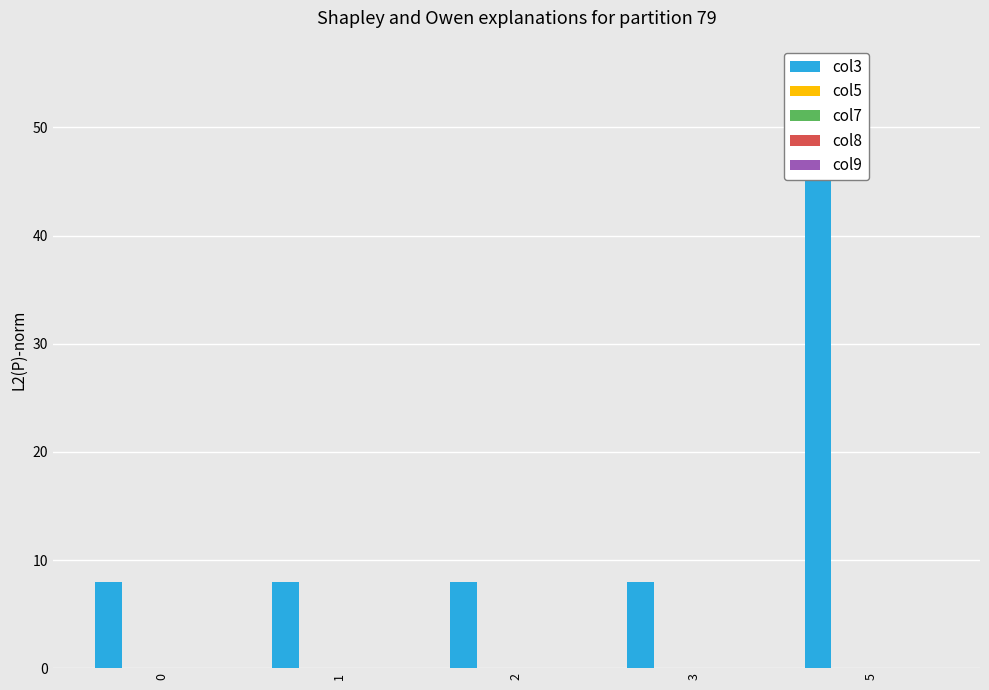

Between 0 and 3, which series saw the biggest shift?

col3